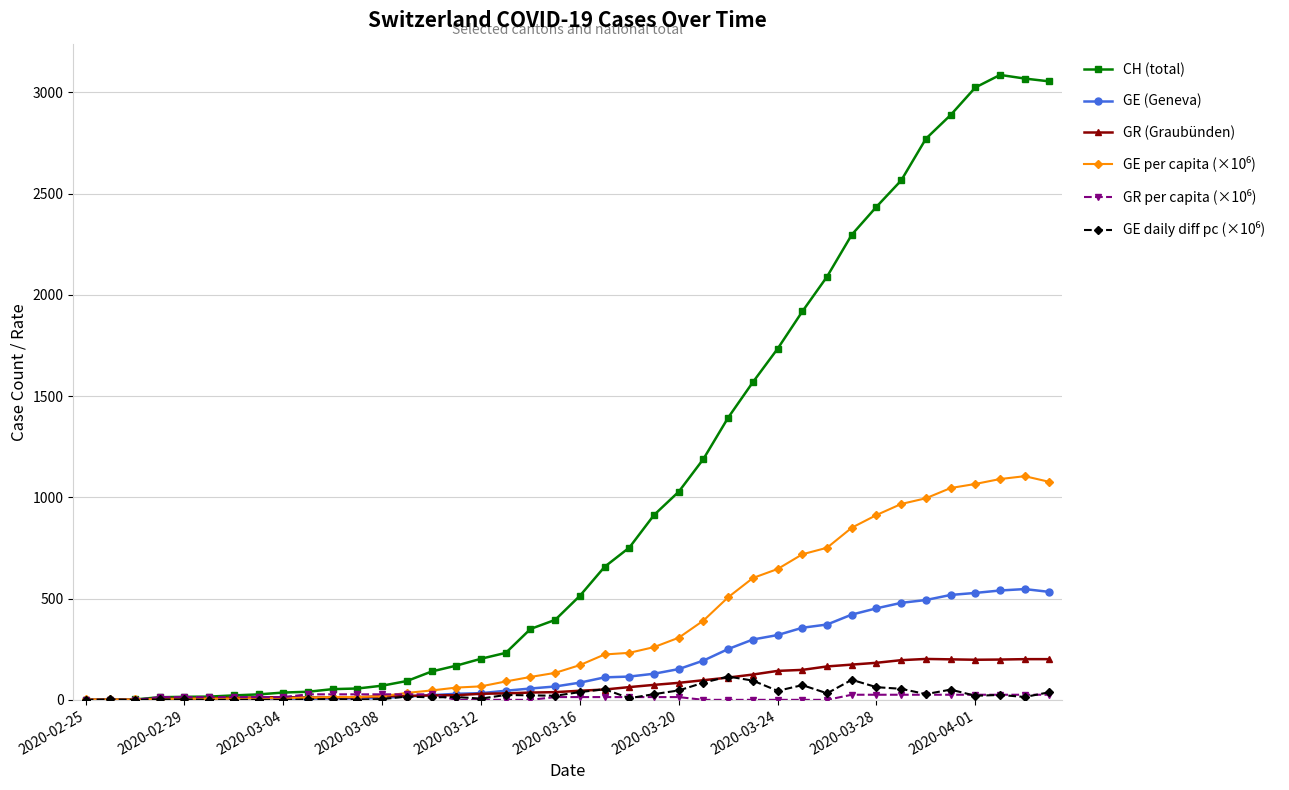

Which series has the largest range (max minus min)?

CH (total)